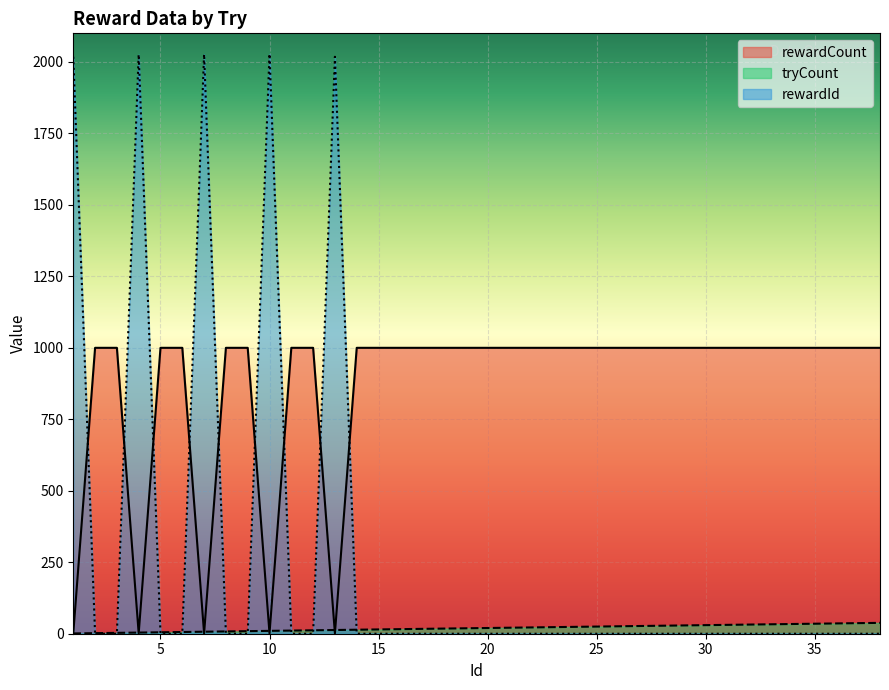

Which series ends up on top after the final intersection of rewardId and rewardCount?

rewardCount